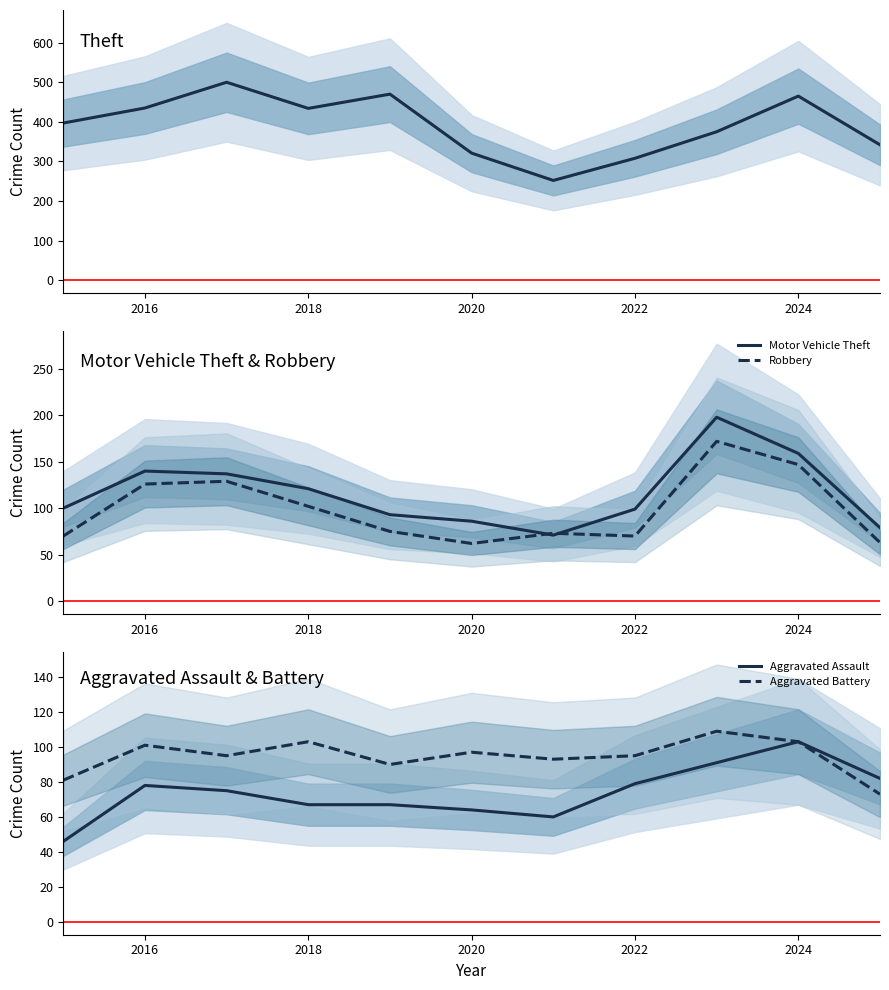

The value of Motor Vehicle Theft at 2018 is 121. True or false?

True